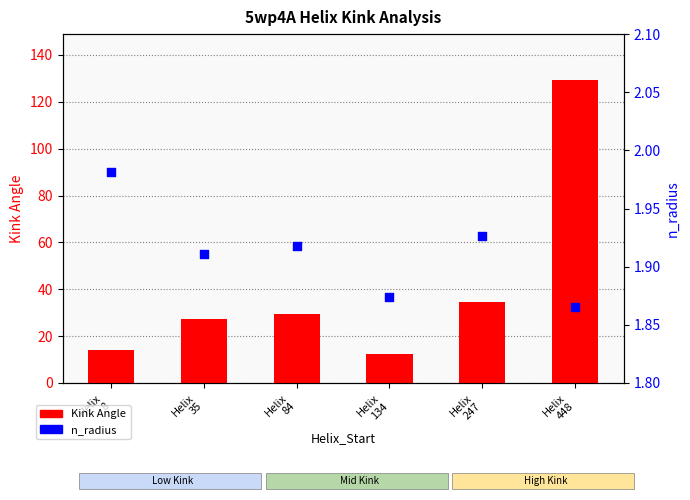

Which series contains the highest Y value?

Kink_Angle